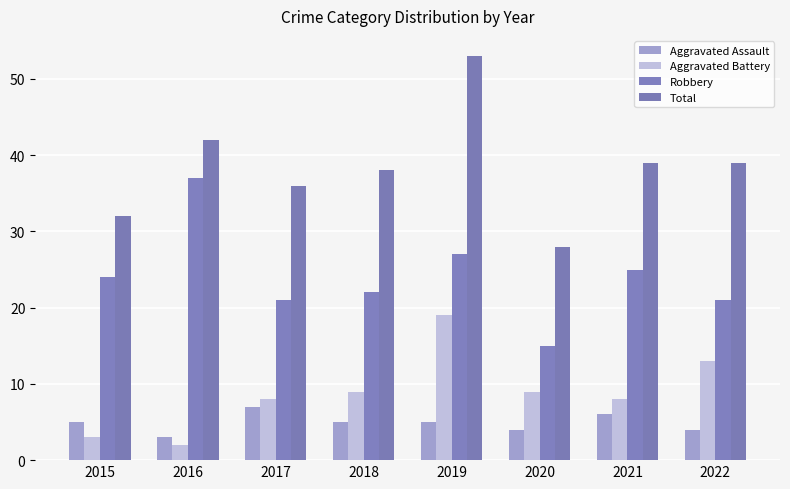

Reading left to right, what are all the values shown in this chart?

Aggravated Assault: 2015=5	2016=3	2017=7	2018=5	2019=5	2020=4	2021=6	2022=4
Aggravated Battery: 2015=3	2016=2	2017=8	2018=9	2019=19	2020=9	2021=8	2022=13
Robbery: 2015=24	2016=37	2017=21	2018=22	2019=27	2020=15	2021=25	2022=21
Total: 2015=32	2016=42	2017=36	2018=38	2019=53	2020=28	2021=39	2022=39